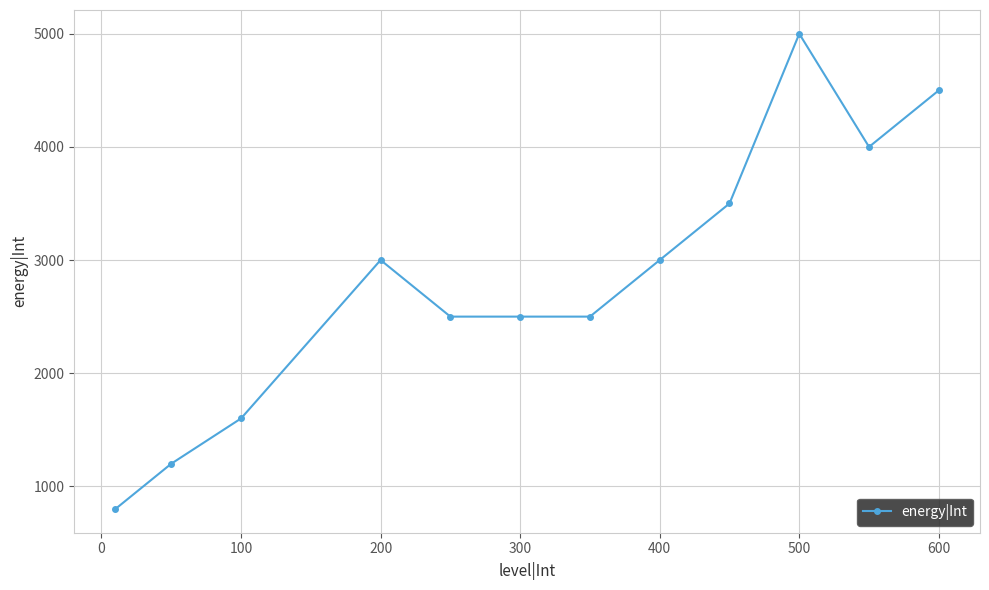

What is the greatest value displayed?

5000